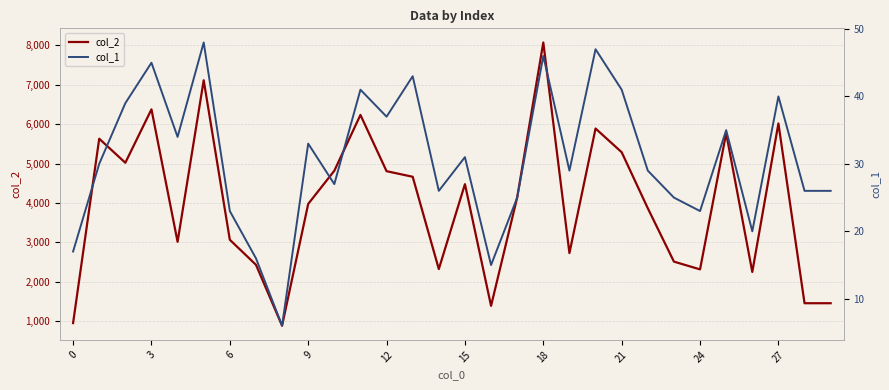

Reading left to right, extract all data points from this chart.

col_2: 952	5632	5022	6378	3015	7116	3067	2432	885	3977	4819	6236	4808	4666	2323	4479	1389	4142	8075	2729	5891	5289	3867	2512	2315	5772	2250	6020	1456	1456
col_1: 17	30	39	45	34	48	23	16	6	33	27	41	37	43	26	31	15	25	46	29	47	41	29	25	23	35	20	40	26	26